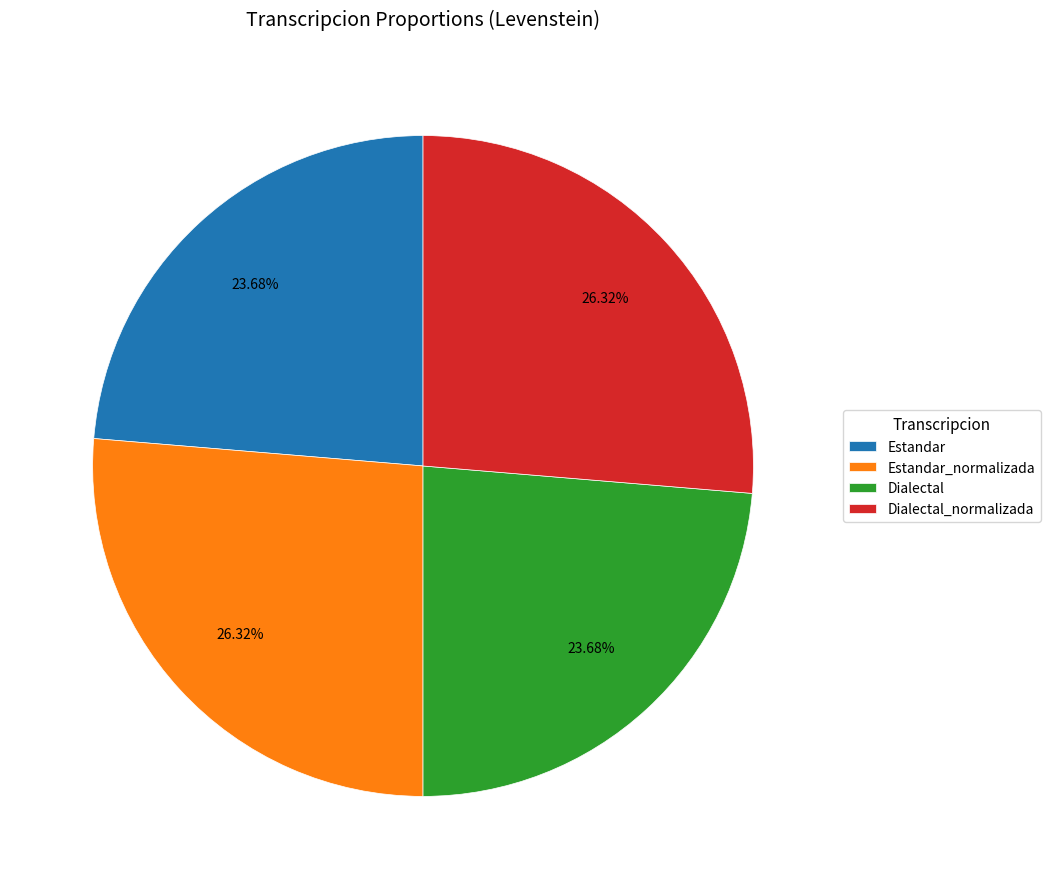

Combined, what portion of the pie is Estandar and Dialectal?

47.4%